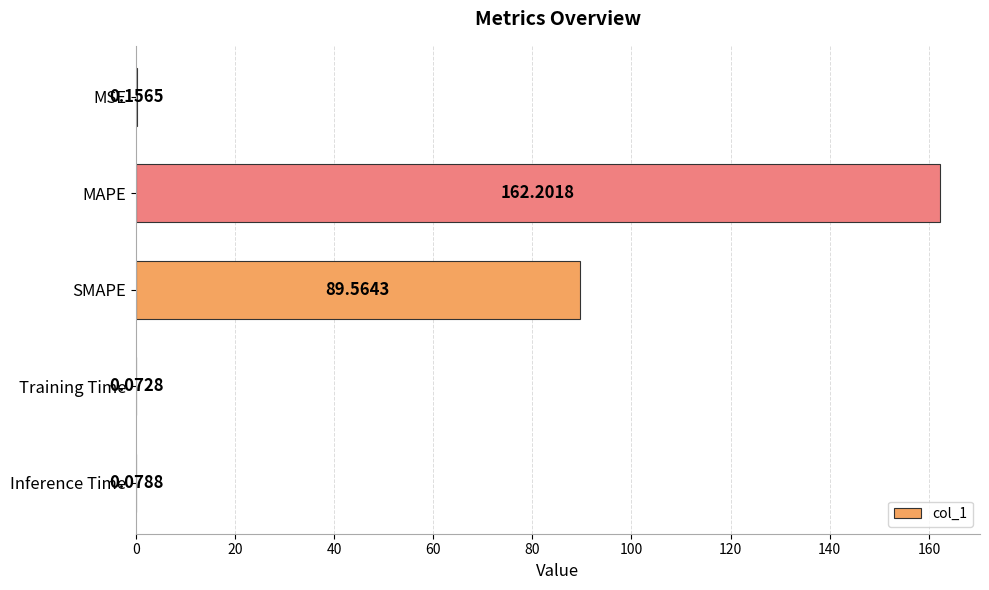

What is the average value?

50.4